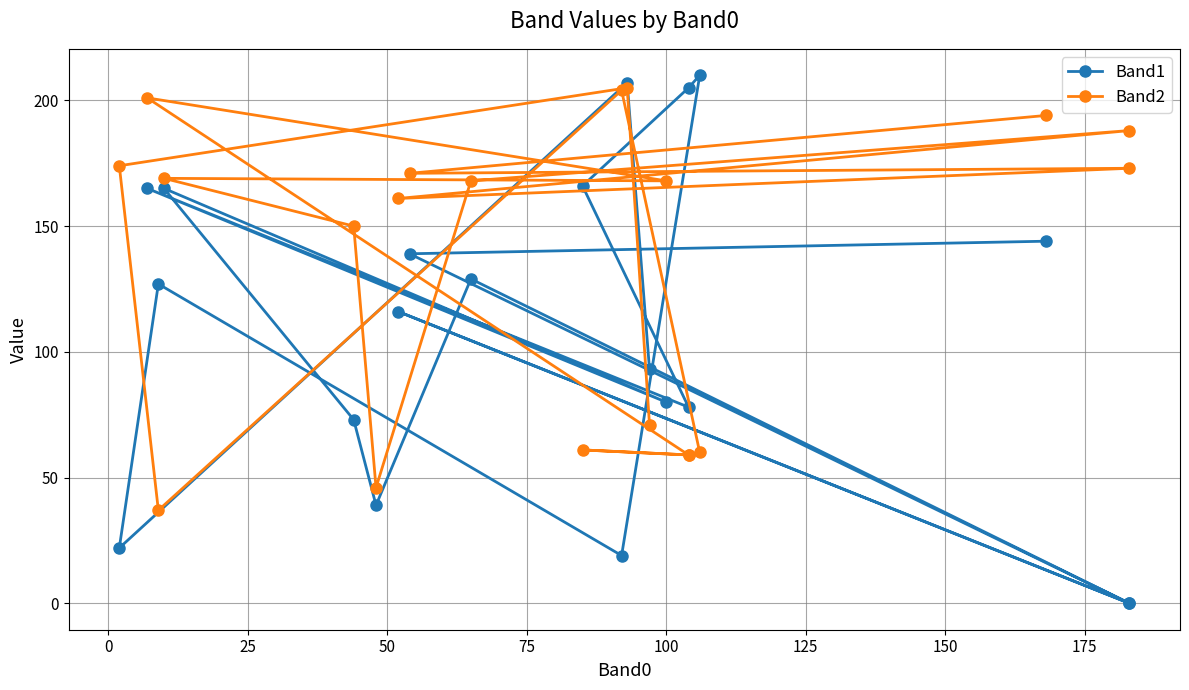

Rank the series by their average value, from lowest to highest.

Band1, Band2